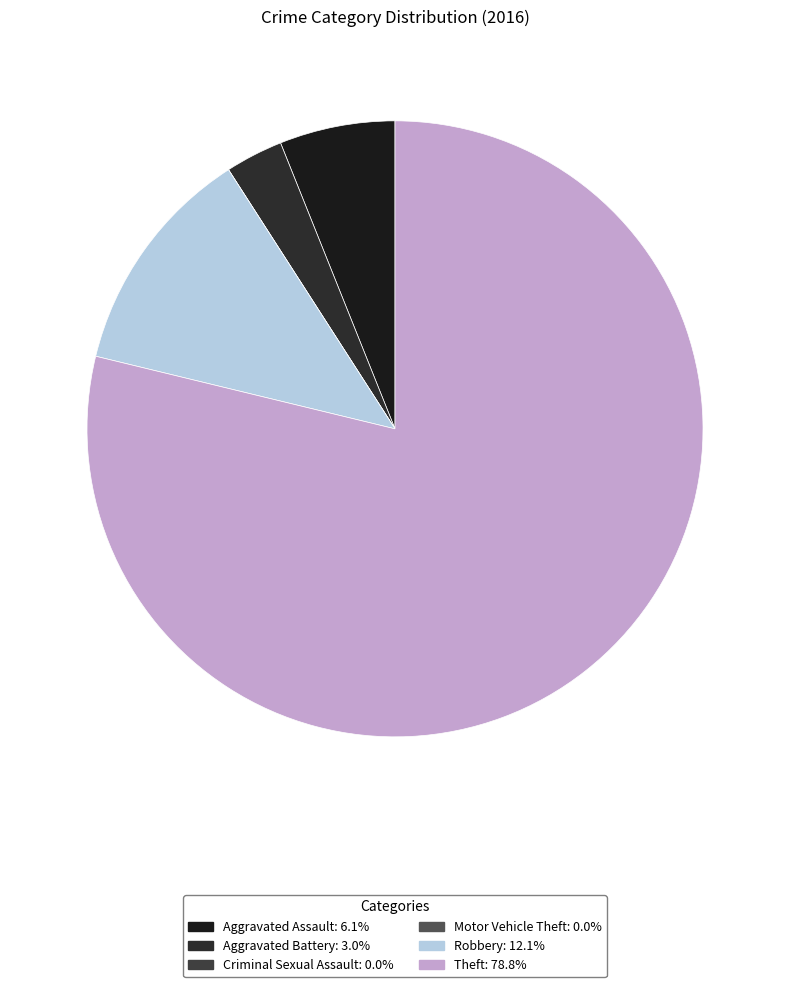

To the nearest percent, what is the average slice percentage?

17%